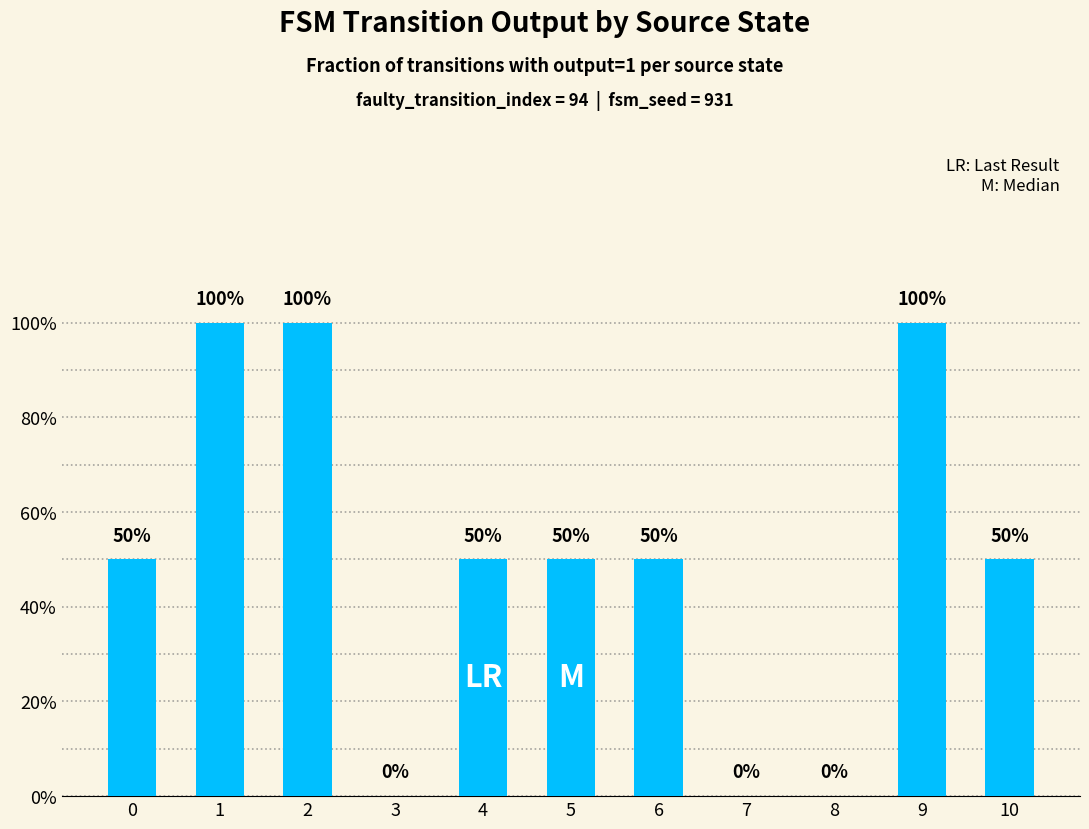

How many values are above zero?

8